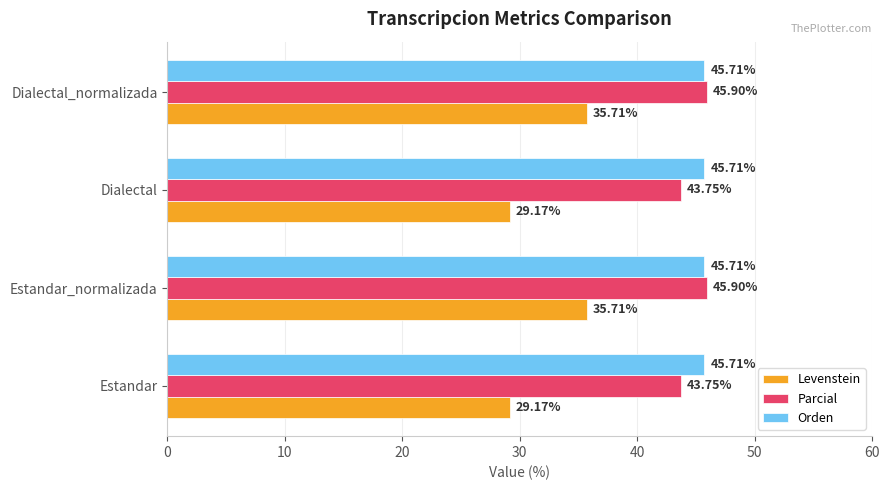

What are all the series names shown in the legend?

Levenstein, Parcial, Orden